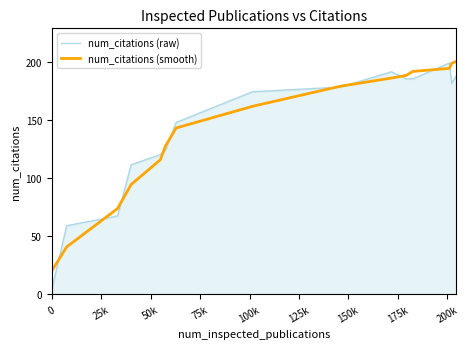

What is the lowest value of the num_citations (smooth) series?

20.0